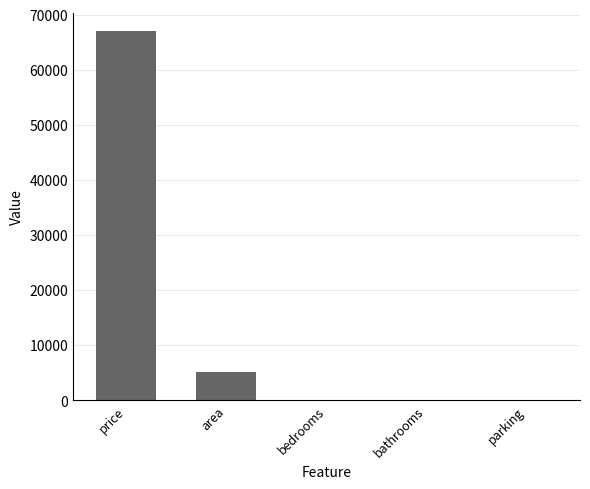

Count the number of categories in the chart.

5